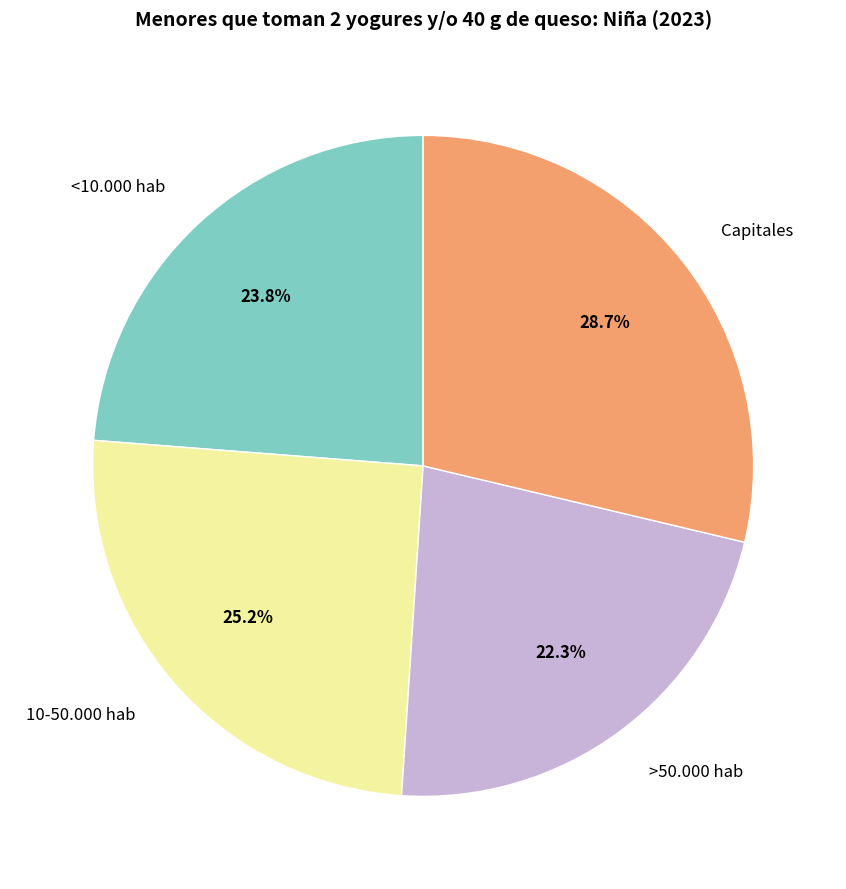

How many segments does this pie chart have?

4